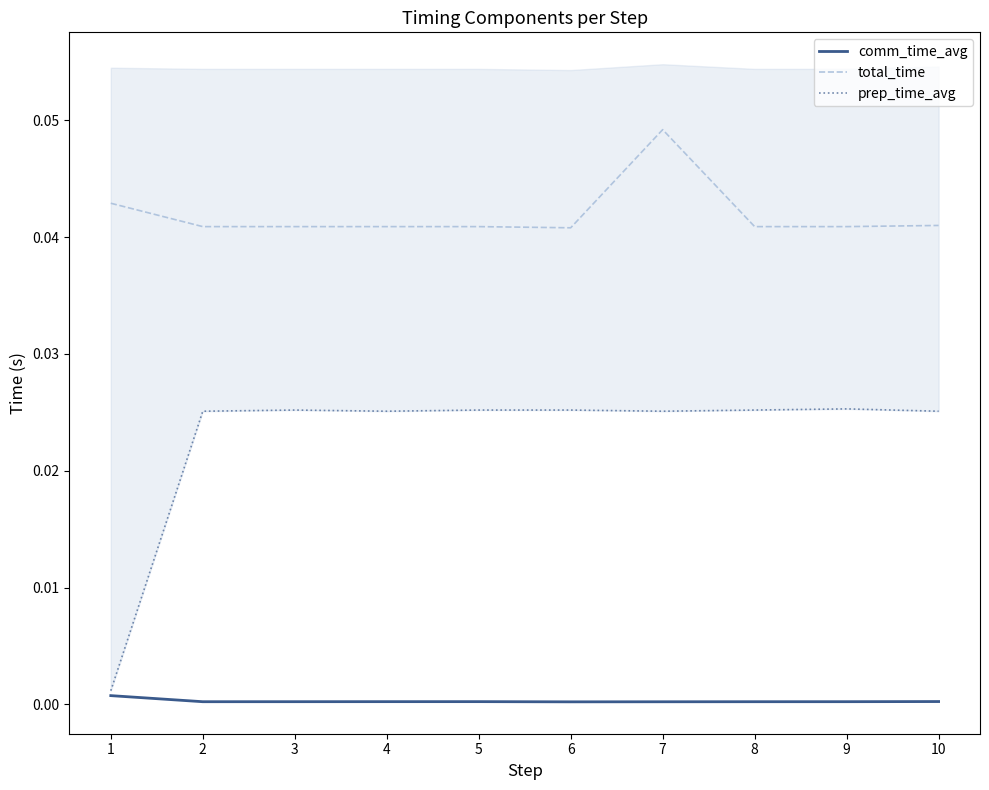

List the series in order of their overall mean, highest first.

total_time, prep_time_avg, comm_time_avg